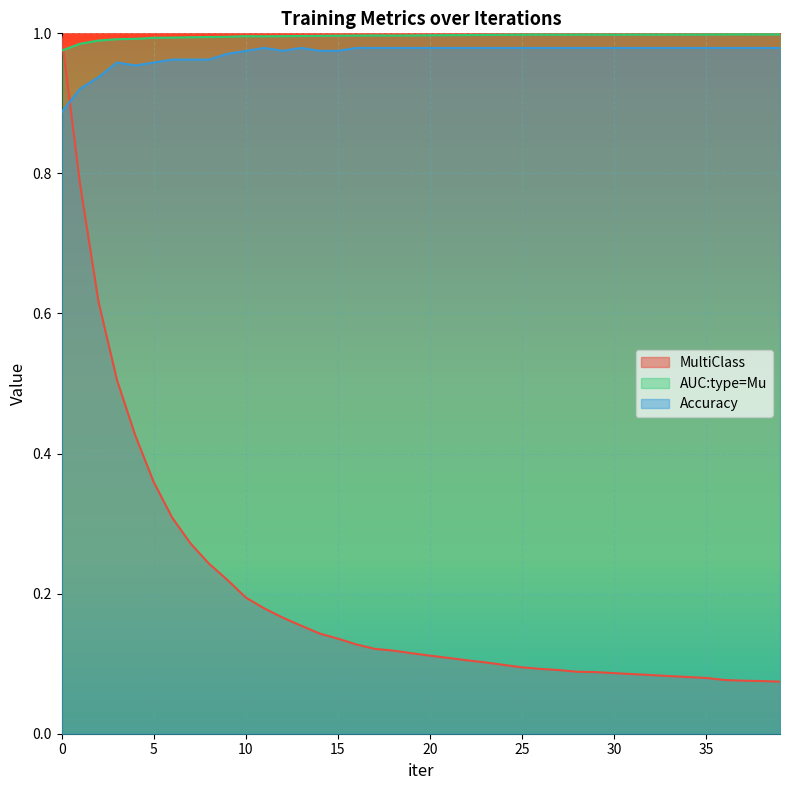

Reading left to right, extract all data points from this chart.

MultiClass: 1.0	0.8	0.6	0.5	0.4	0.4	0.3	0.3	0.2	0.2	0.2	0.2	0.2	0.2	0.1	0.1	0.1	0.1	0.1	0.1	0.1	0.1	0.1	0.1	0.1	0.1	0.1	0.1	0.1	0.1	0.1	0.1	0.1	0.1	0.1	0.1	0.1	0.1	0.1	0.1
AUC:type=Mu: 1.0	1.0	1.0	1.0	1.0	1.0	1.0	1.0	1.0	1.0	1.0	1.0	1.0	1.0	1.0	1.0	1.0	1.0	1.0	1.0	1.0	1.0	1.0	1.0	1.0	1.0	1.0	1.0	1.0	1.0	1.0	1.0	1.0	1.0	1.0	1.0	1.0	1.0	1.0	1.0
Accuracy: 0.9	0.9	0.9	1.0	1.0	1.0	1.0	1.0	1.0	1.0	1.0	1.0	1.0	1.0	1.0	1.0	1.0	1.0	1.0	1.0	1.0	1.0	1.0	1.0	1.0	1.0	1.0	1.0	1.0	1.0	1.0	1.0	1.0	1.0	1.0	1.0	1.0	1.0	1.0	1.0